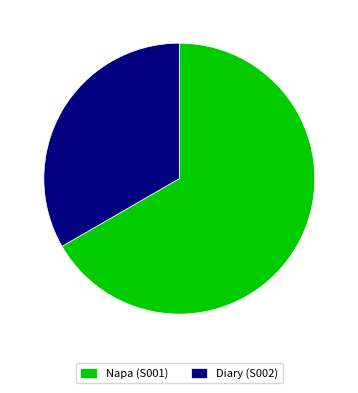

How many slices are in this pie chart?

2